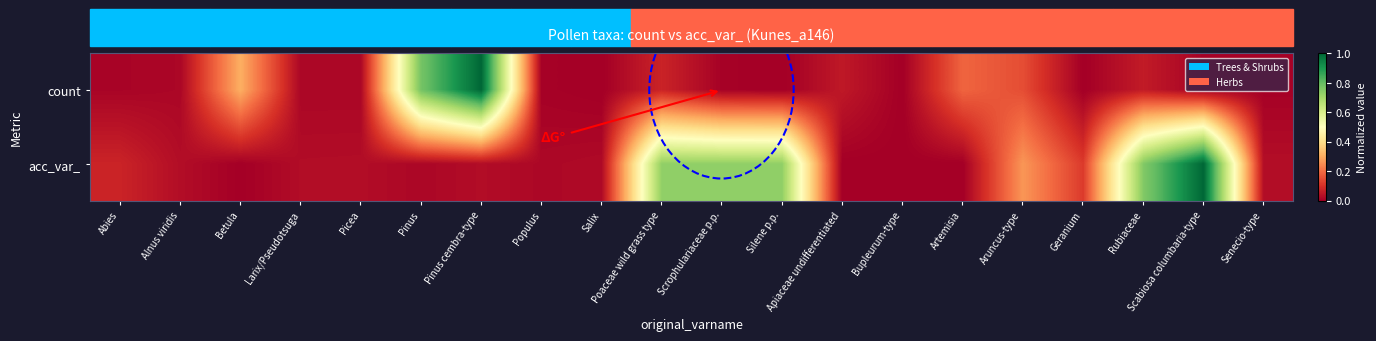

What is the greatest value displayed?

1.0